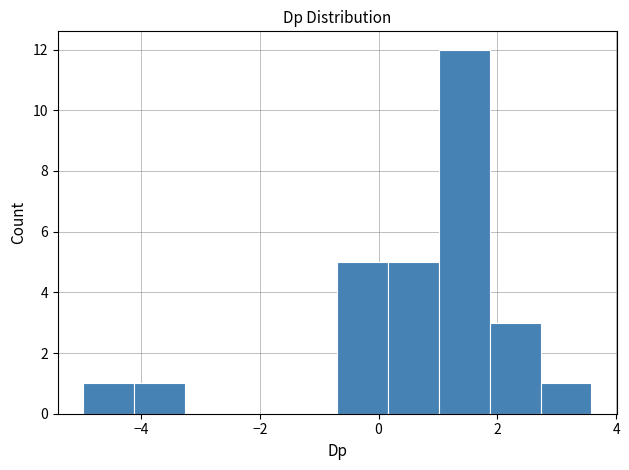

Reading left to right, transcribe this chart: for each bar, give the range it covers on the x-axis and its height. Neither the bar edges nor the heights are printed on the chart, so give them approximately, as read against the axes.

-5.0 to -4.2: 1
-4.2 to -3.2: 1
-3.2 to -2.4: 0
-2.4 to -1.6: 0
-1.6 to -0.6: 0
-0.6 to 0.2: 5
0.2 to 1.0: 5
1.0 to 1.8: 12
1.8 to 2.8: 3
2.8 to 3.6: 1